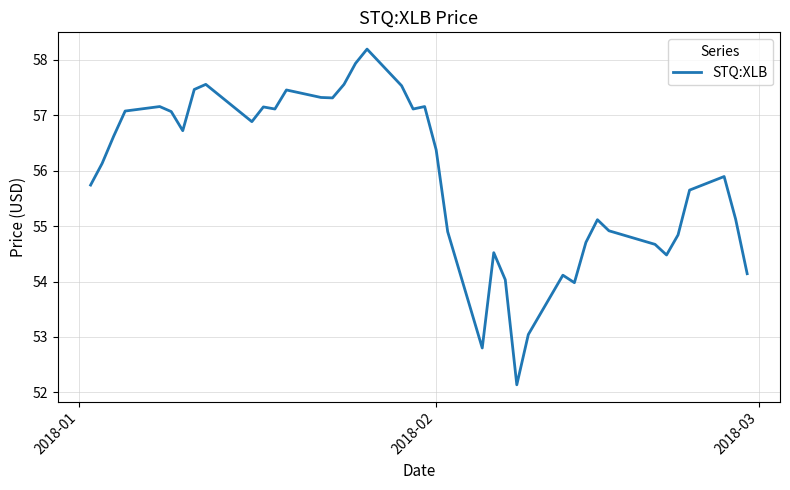

Count the number of values greater than 56.

21